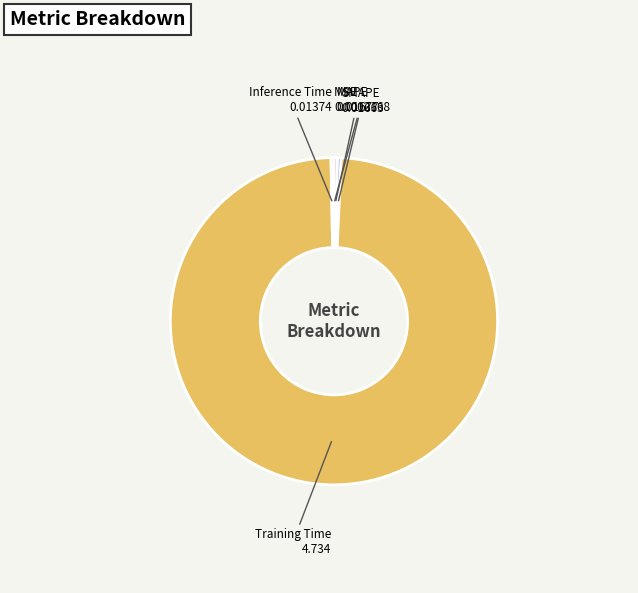

Which category has the biggest portion of the pie?

Training Time